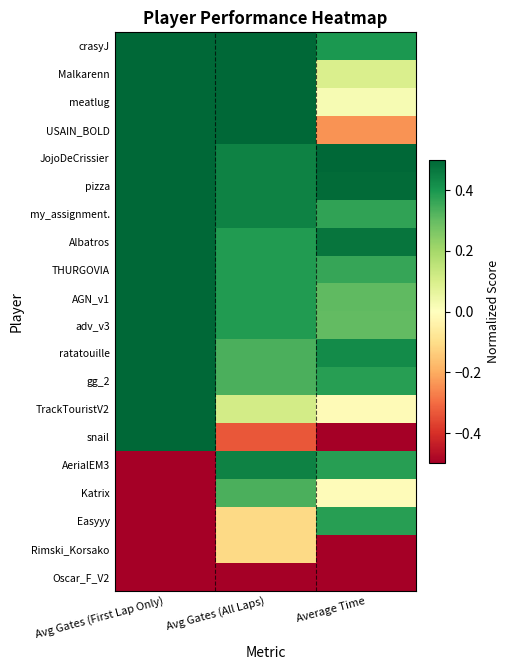

What is the total value across all series at Avg Gates (All Laps)?

5.4